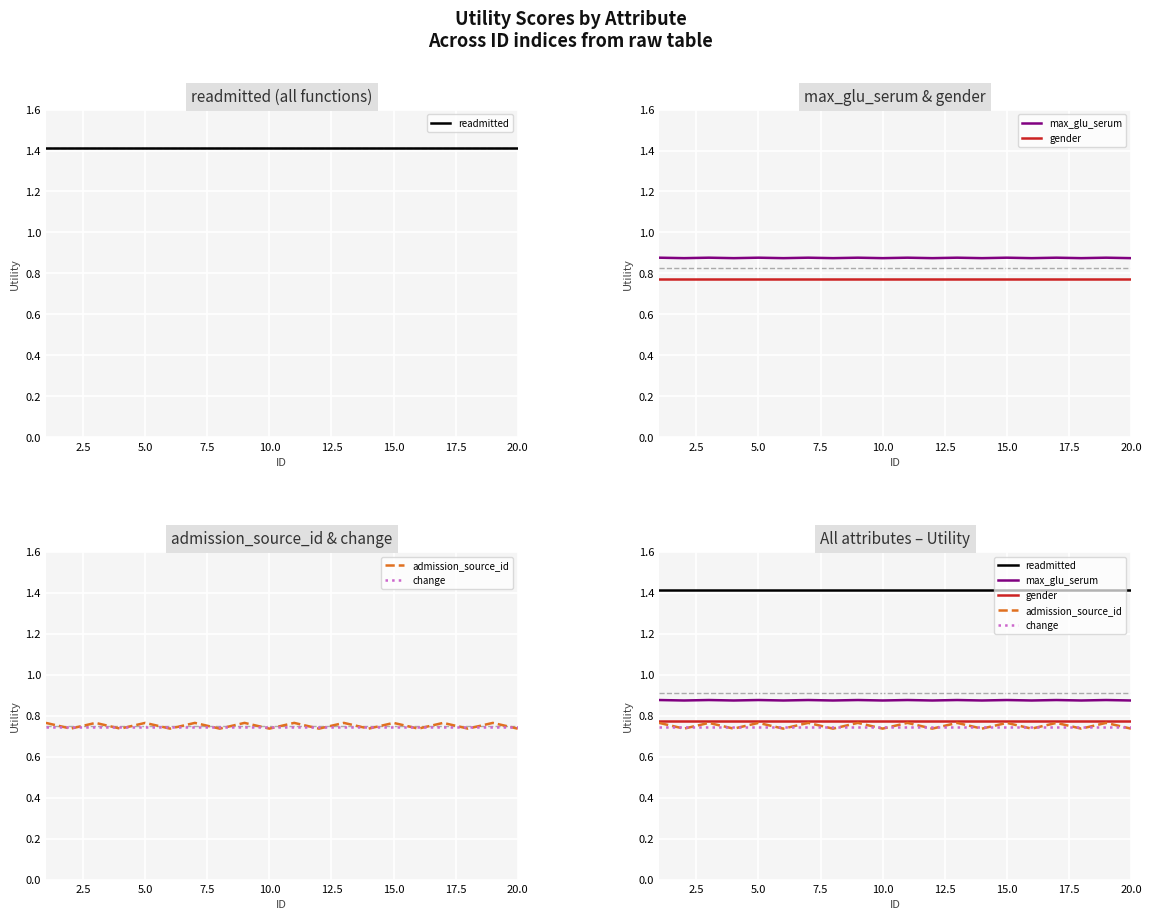

True or false: admission_source_id has more than 0 points higher than both neighbors.

True